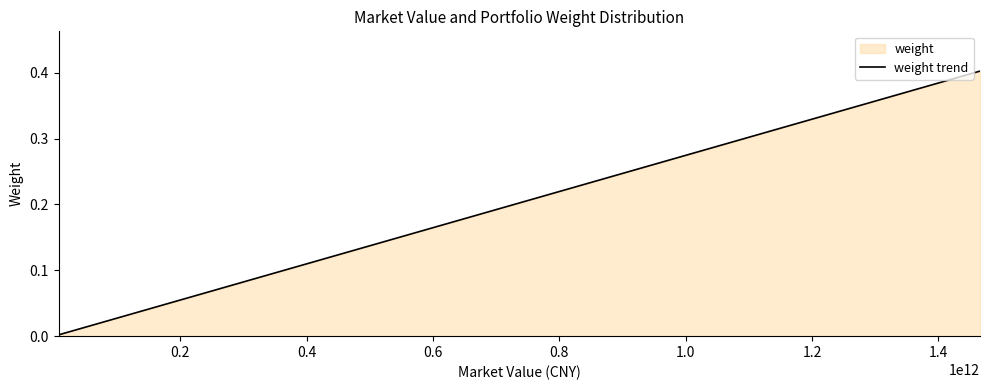

How many distinct data groups are displayed?

1